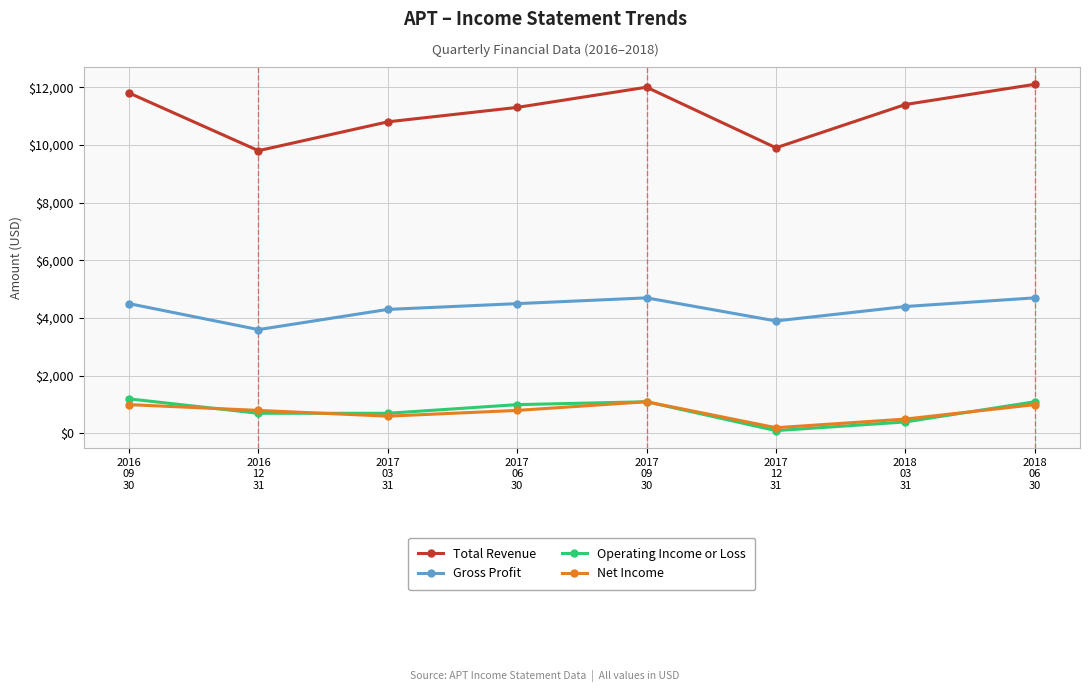

What is the maximum value shown in the chart?

12100